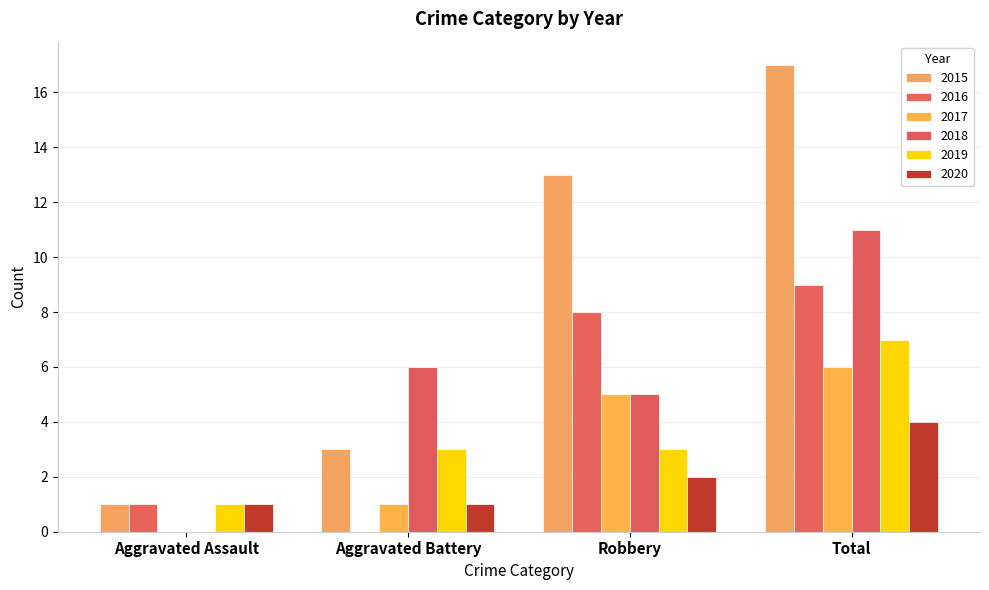

What is the lowest value of the 2020 series?

1